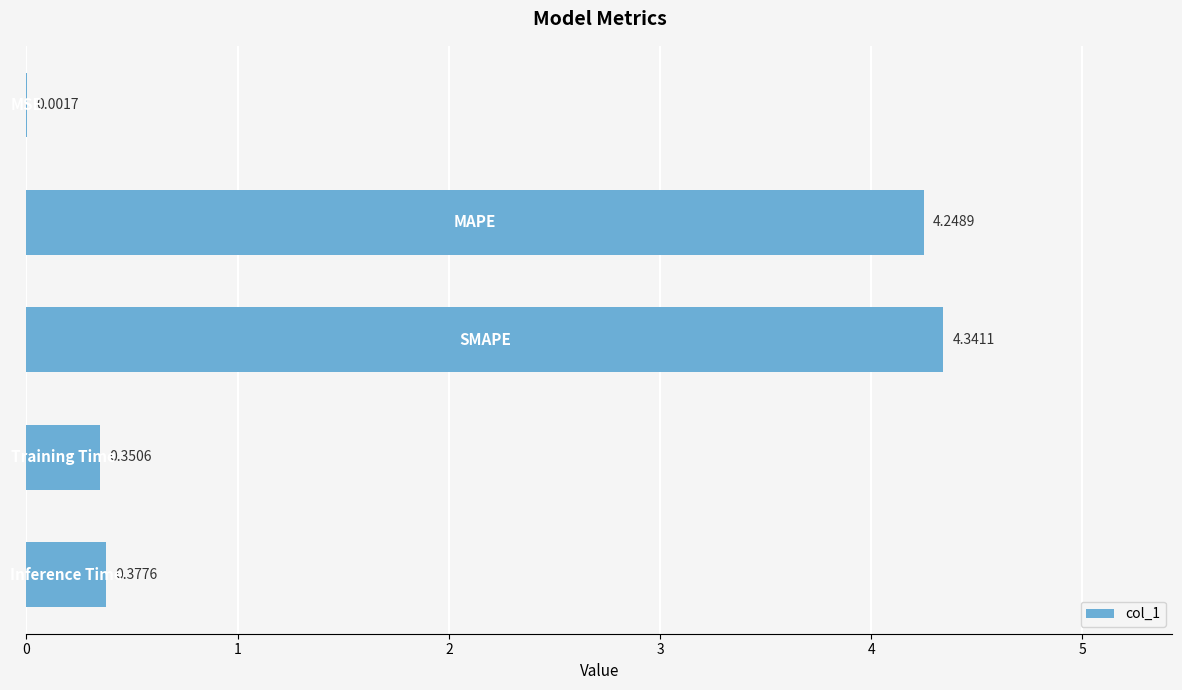

What is the sum of all values?

9.3